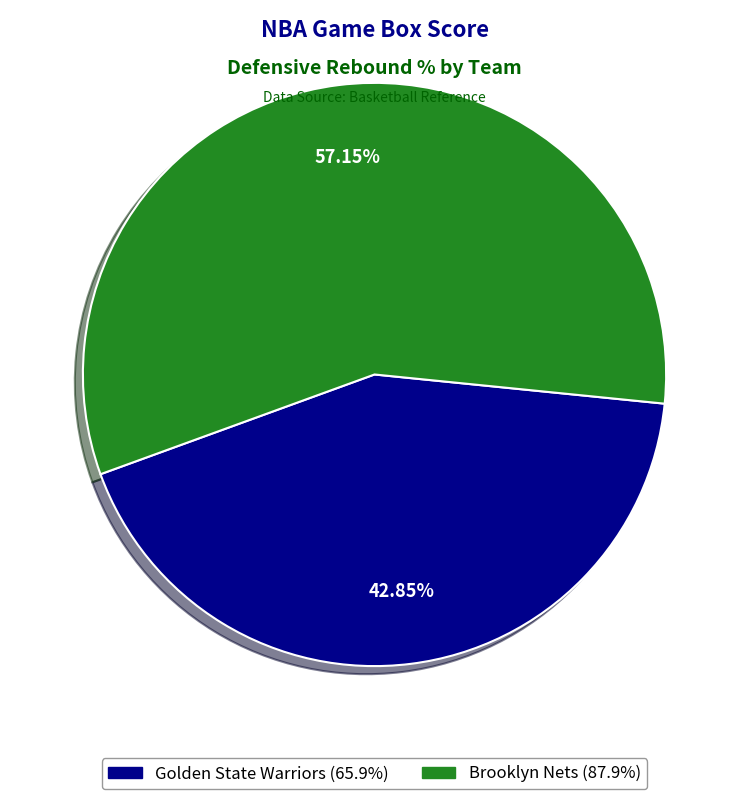

What is the ratio of the value at Brooklyn Nets to the value at Golden State Warriors?

1.3